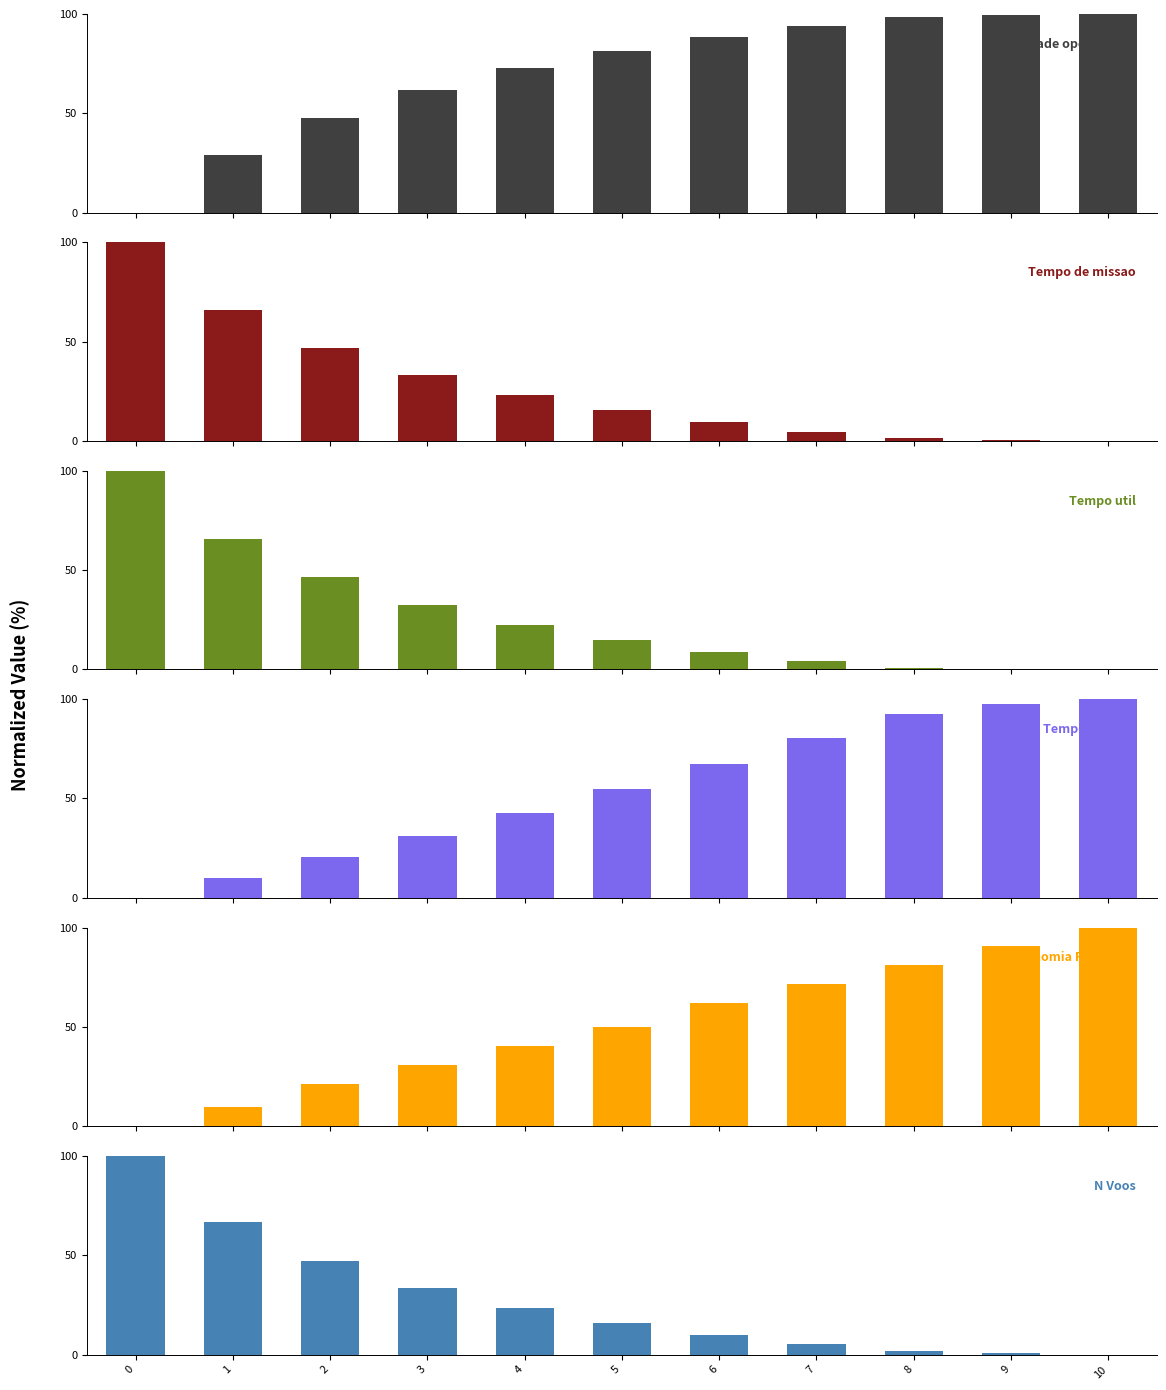

What is the spread (max minus min) of values at 2?

27.2